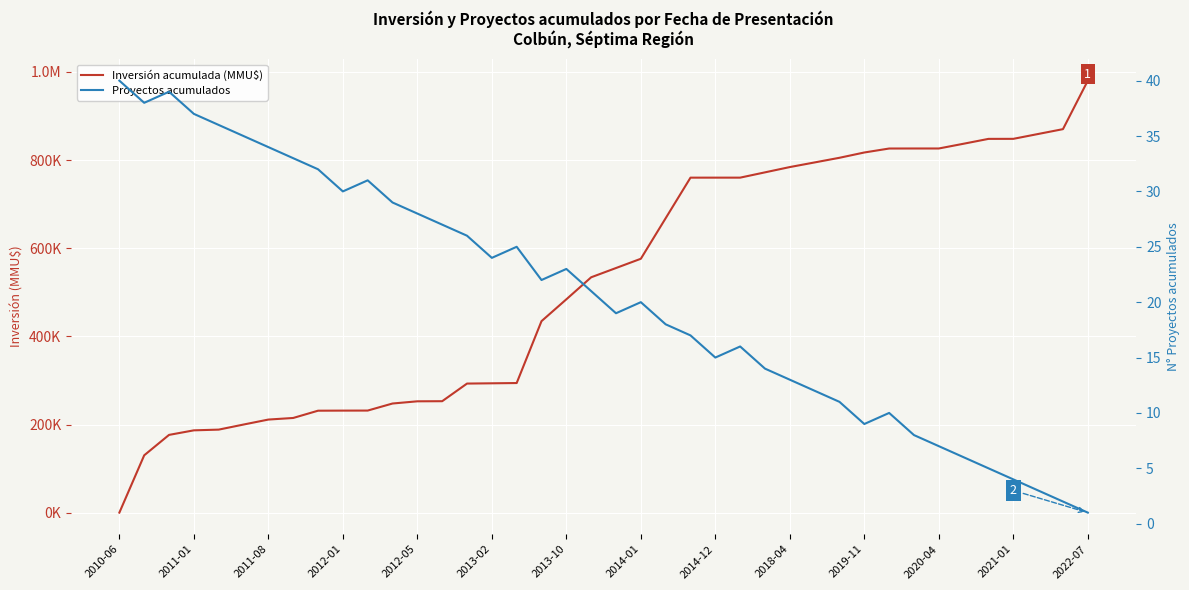

True or false: Proyectos acumulados and Inversión acumulada (MMU$) cross at least once.

False